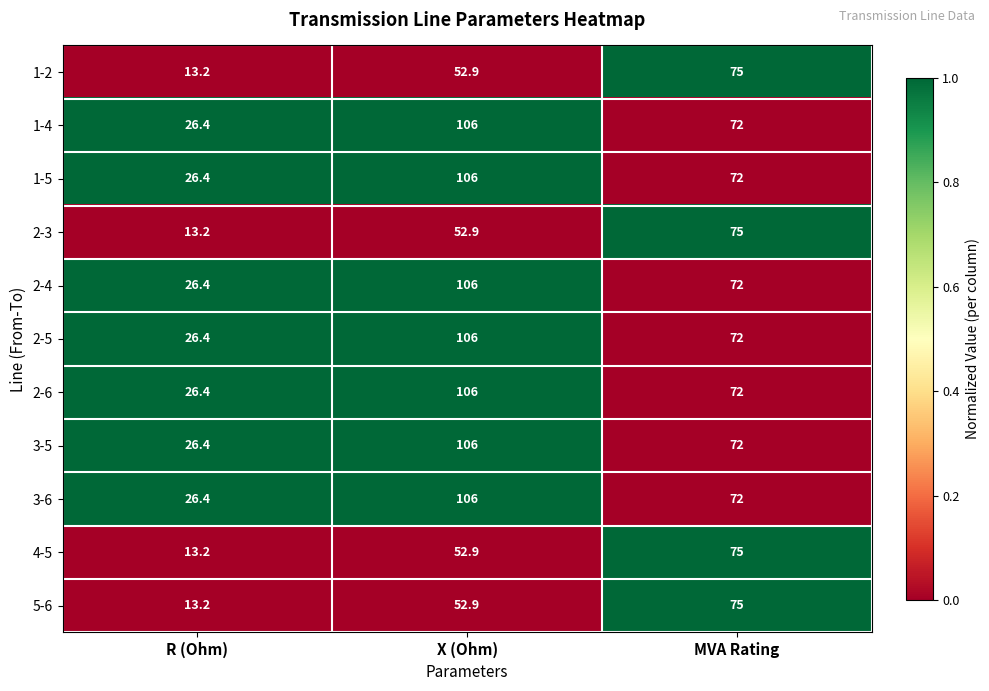

Where does the 1-4 series first go above 72?

X (Ohm)